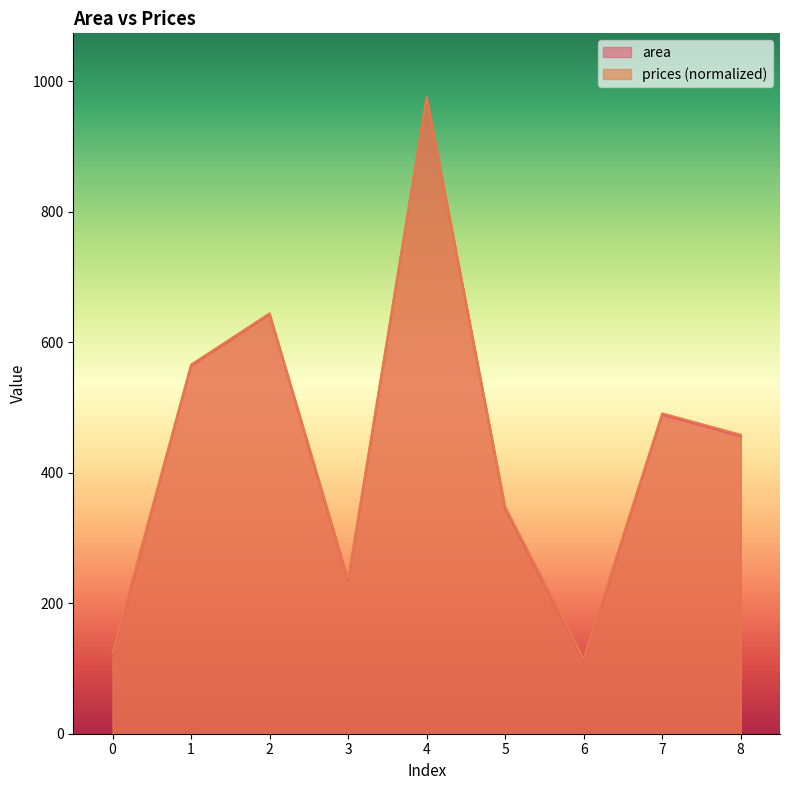

True or false: prices has more than 1 interior local peaks.

True